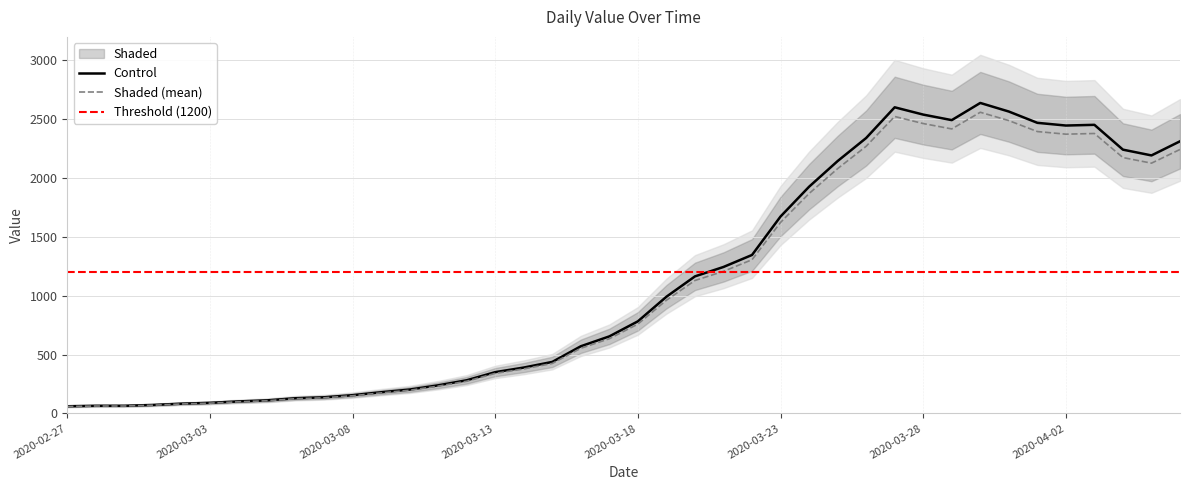

How many points are higher than both their immediate neighbors (excluding endpoints)?

3